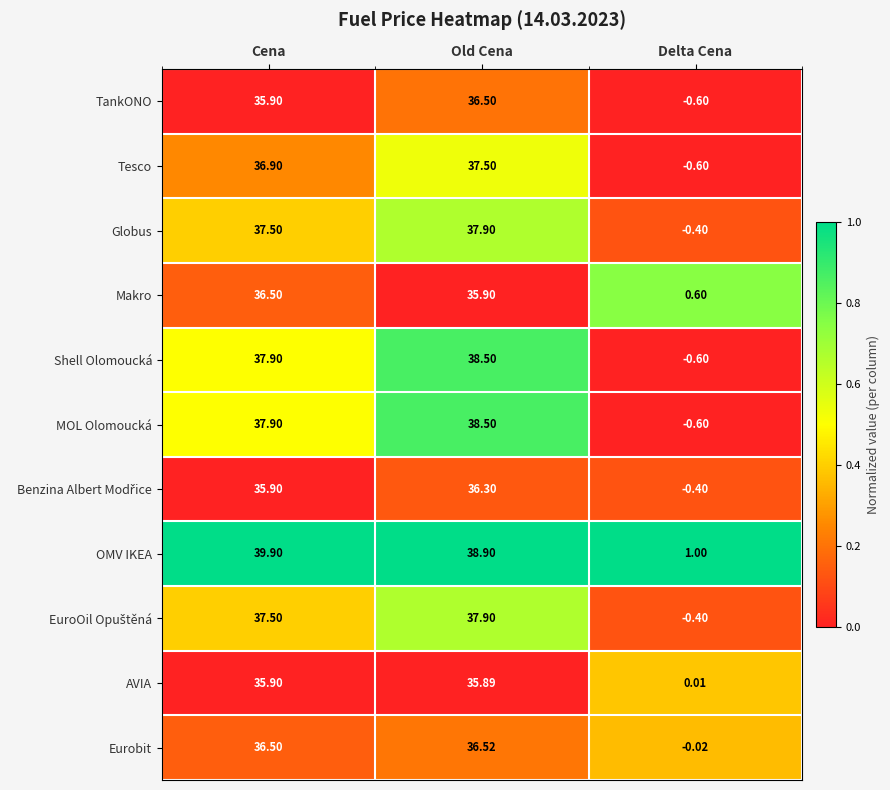

List the labels in order of OMV IKEA value, largest first.

Cena, Old Cena, Delta Cena